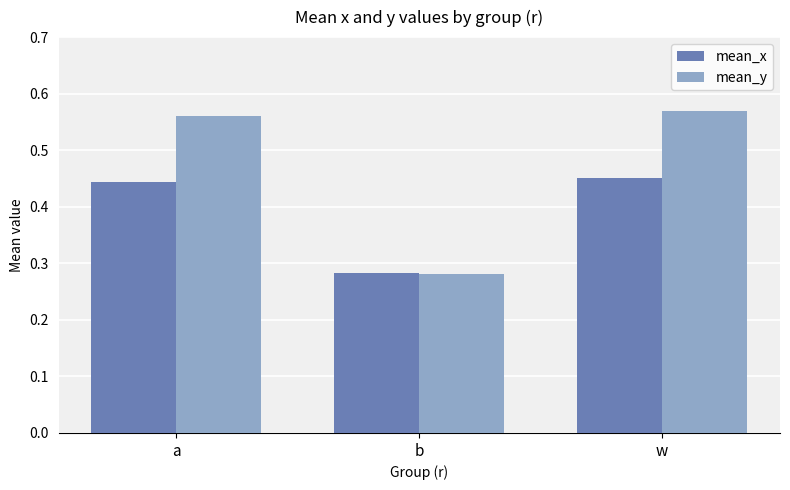

How many bars are there in total?

6